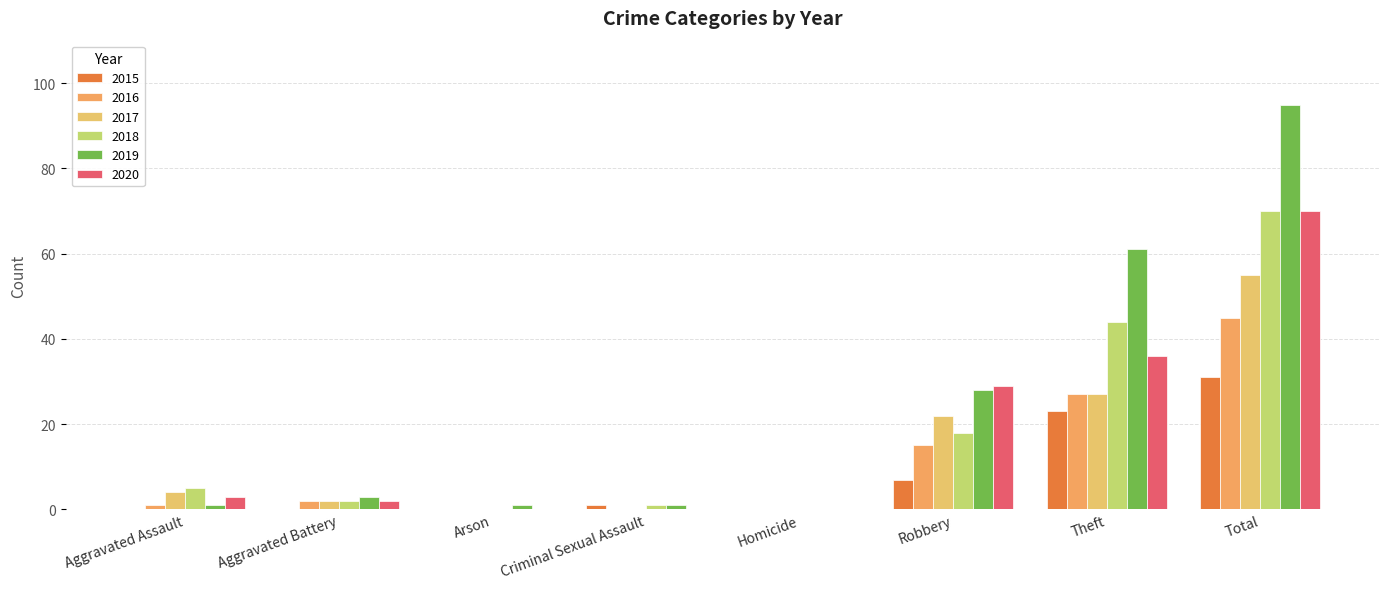

What position from the right is Theft?

2